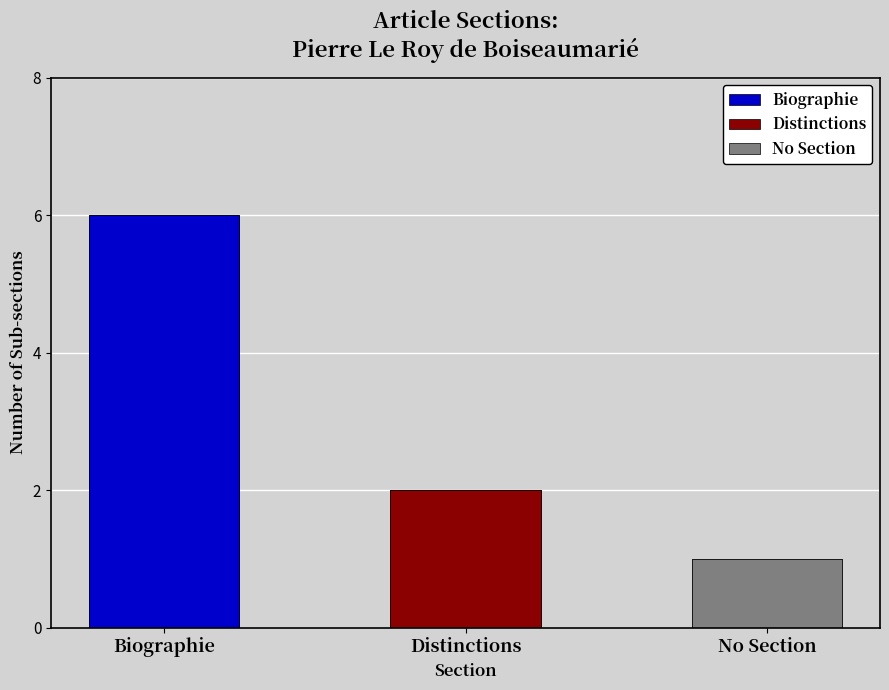

What are all the series names shown in the legend?

Biographie, Distinctions, No Section